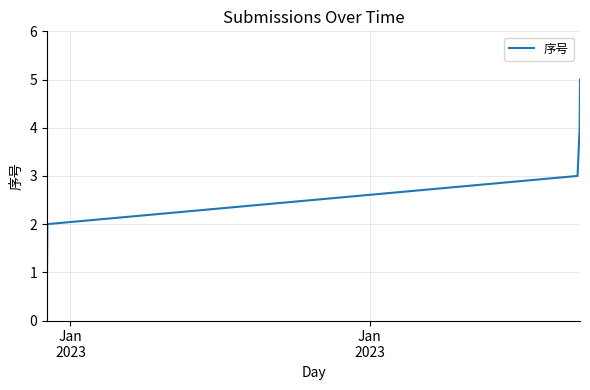

What is the greatest value displayed?

5